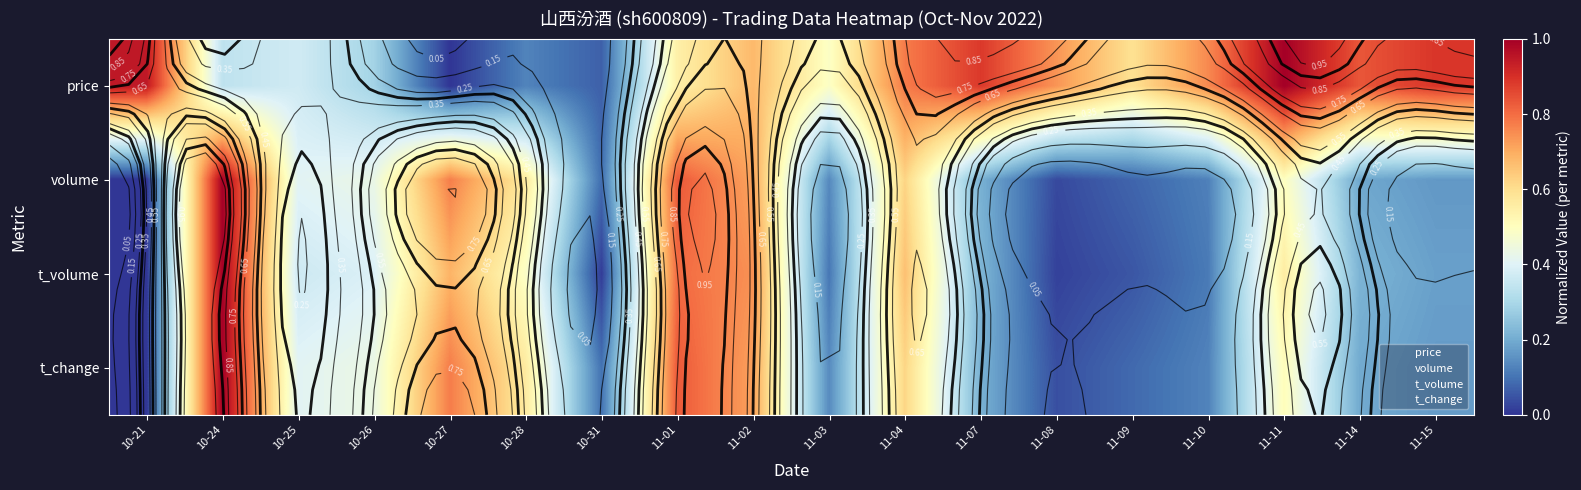

Which series has the largest total across all categories?

price